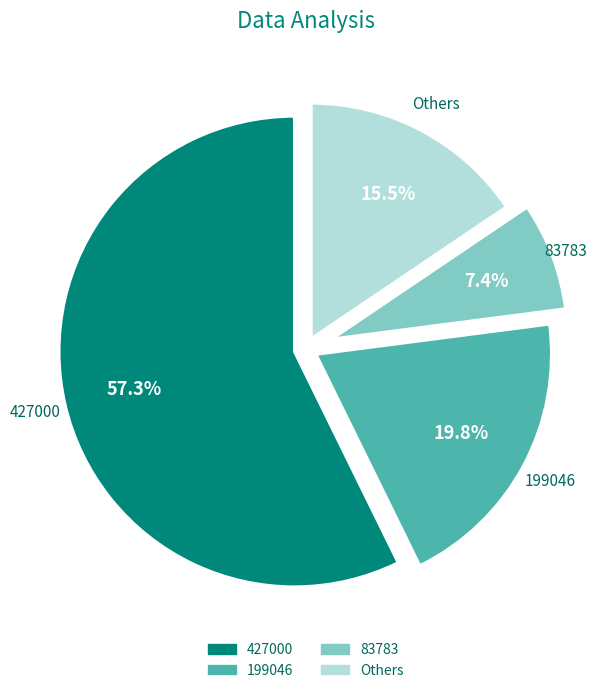

Does any single category account for the majority?

Yes